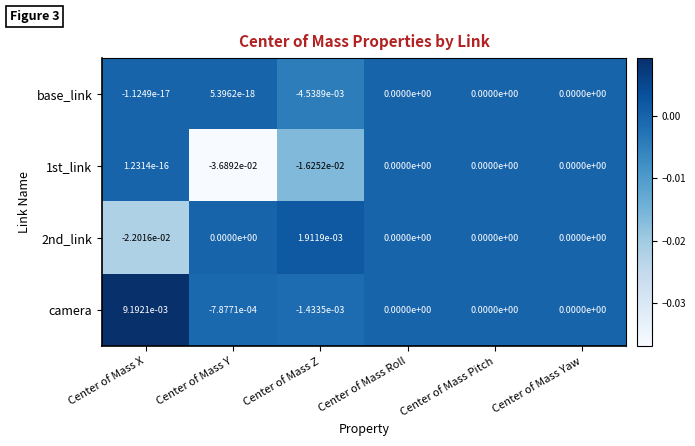

Where does the camera series first go above 0?

Center of Mass X